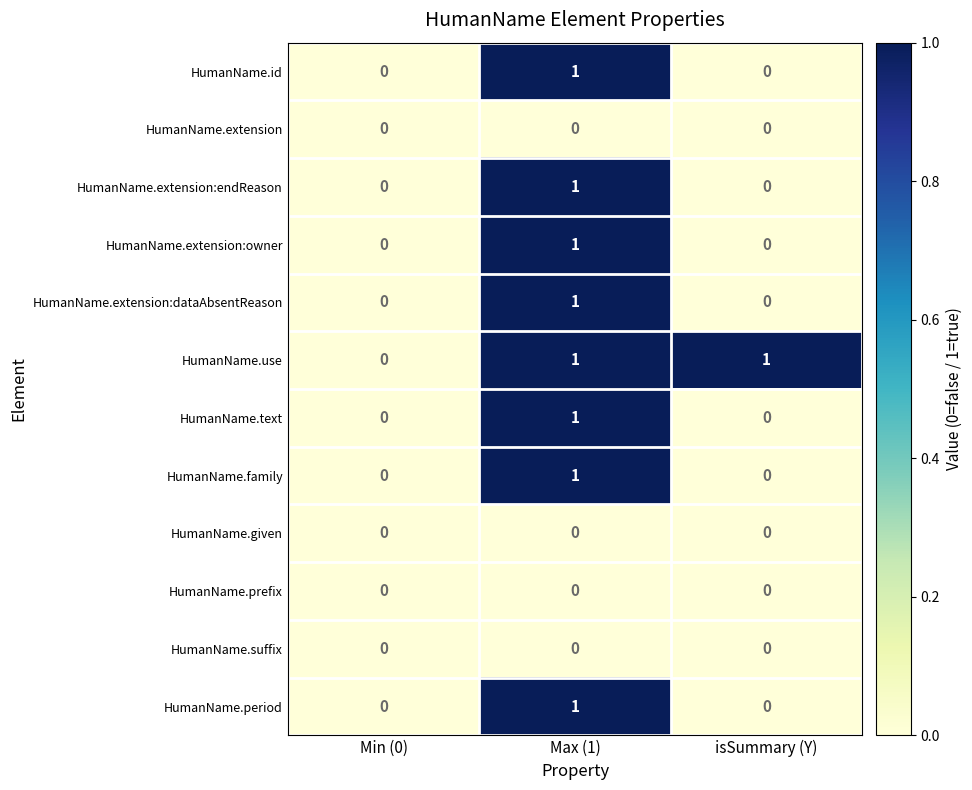

Count the HumanName.extension:owner values in the range 0 to 1.

3